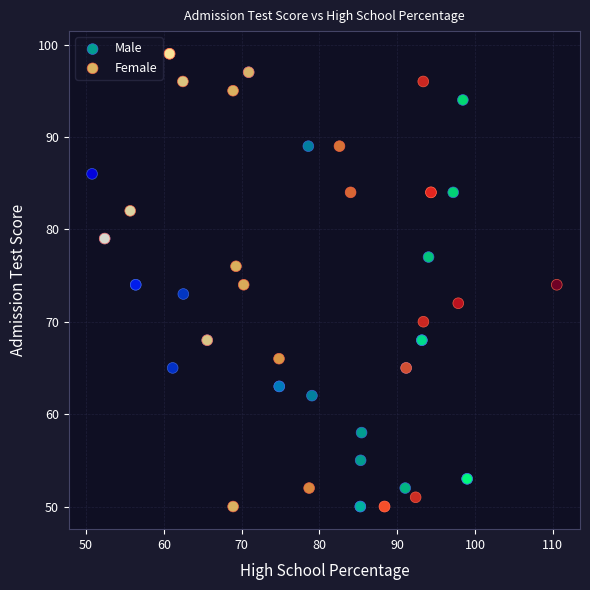

Which series has the widest spread of Y values?

Female